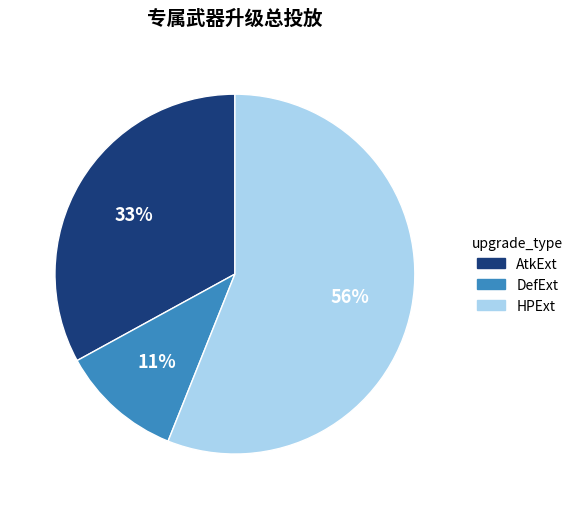

To the nearest percent, what is the combined percentage of AtkExt and HPExt?

89%